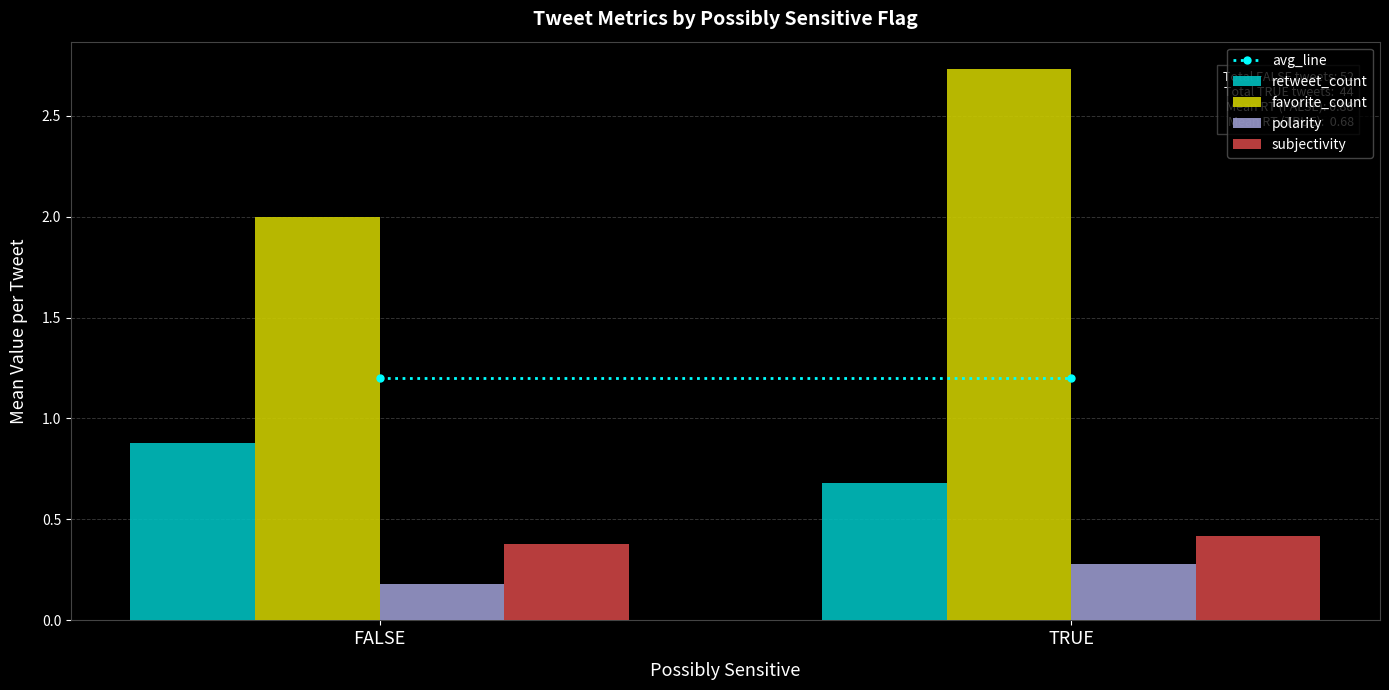

Rank the categories by favorite_count value from lowest to highest.

FALSE, TRUE